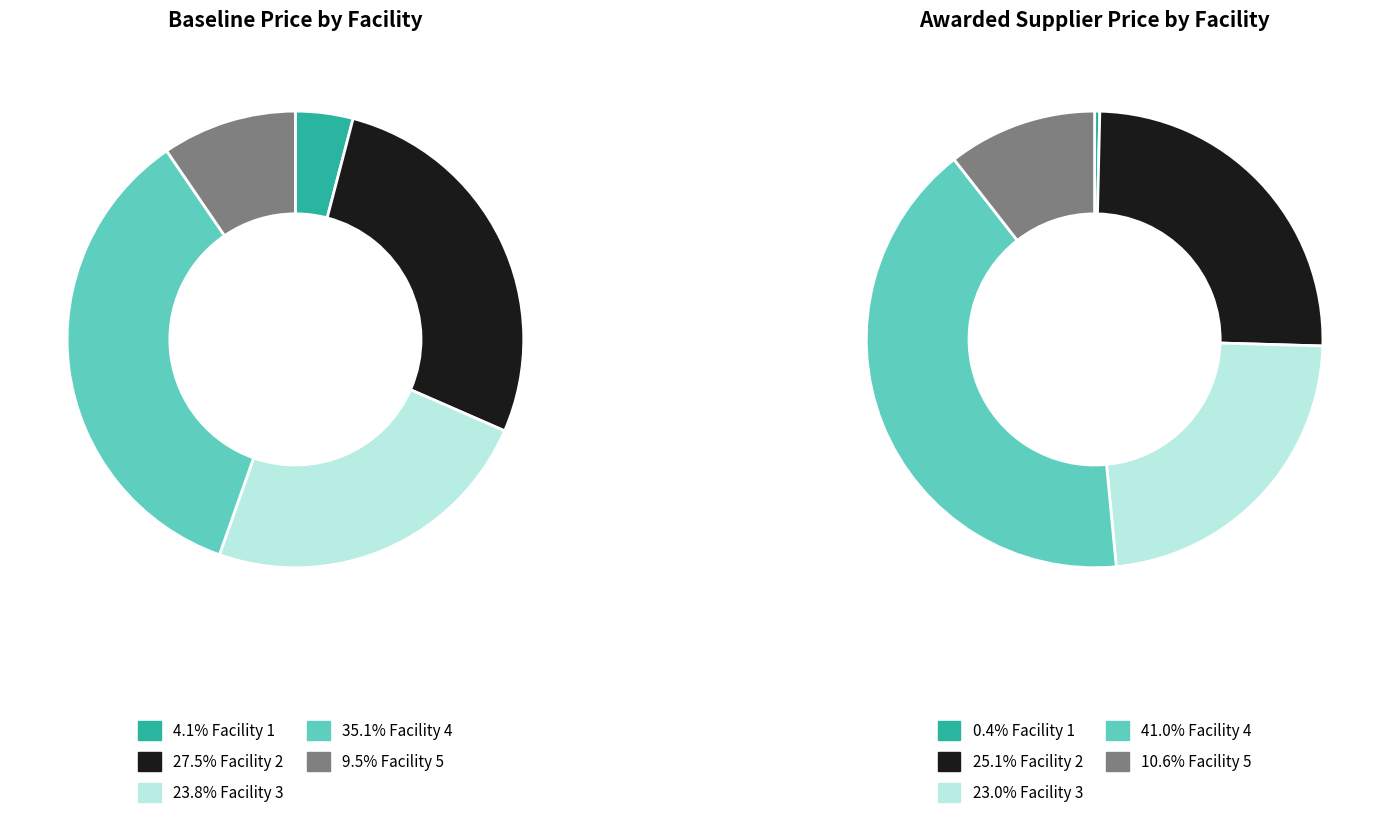

To the nearest percent, what is the difference between the Facility 5 and Facility 4 slice percentages?

26%